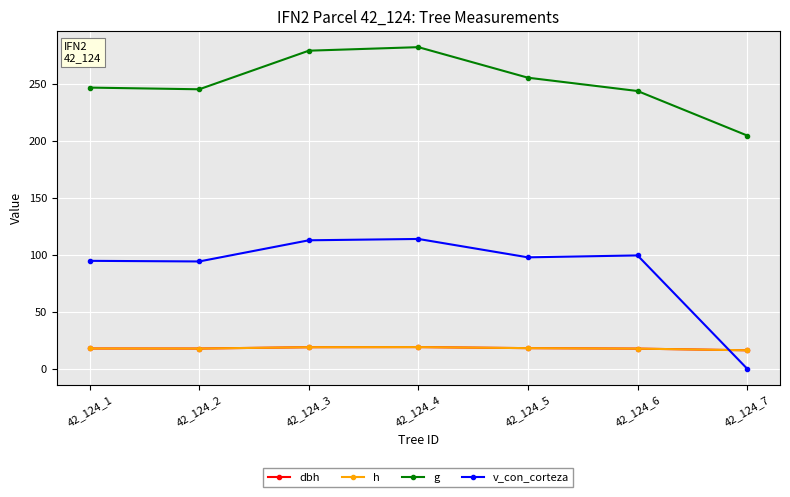

Where does the dbh series first go above 17?

42_124_1